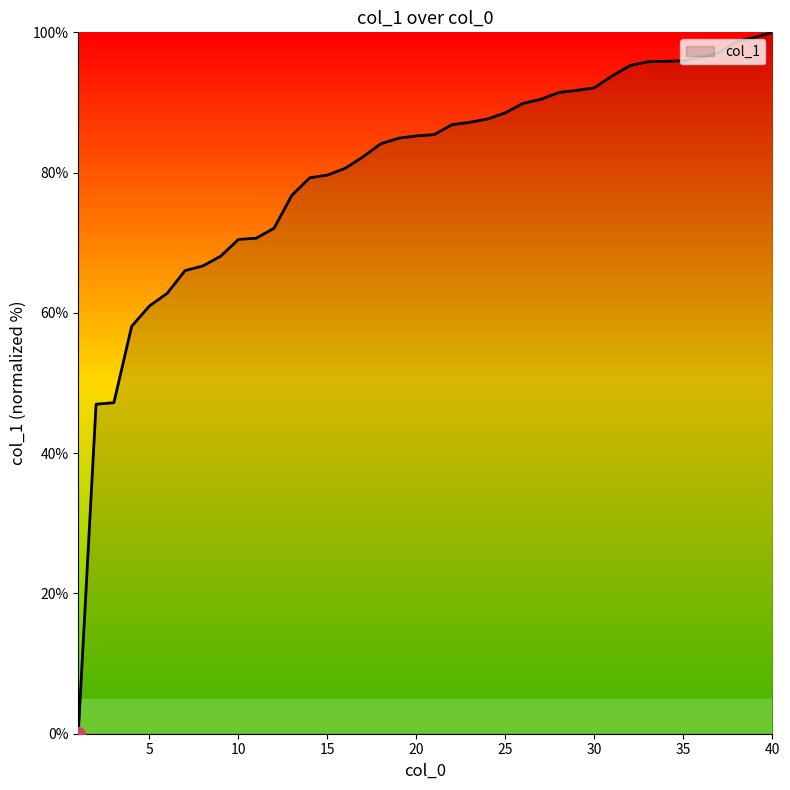

How many lines are shown in the chart?

1